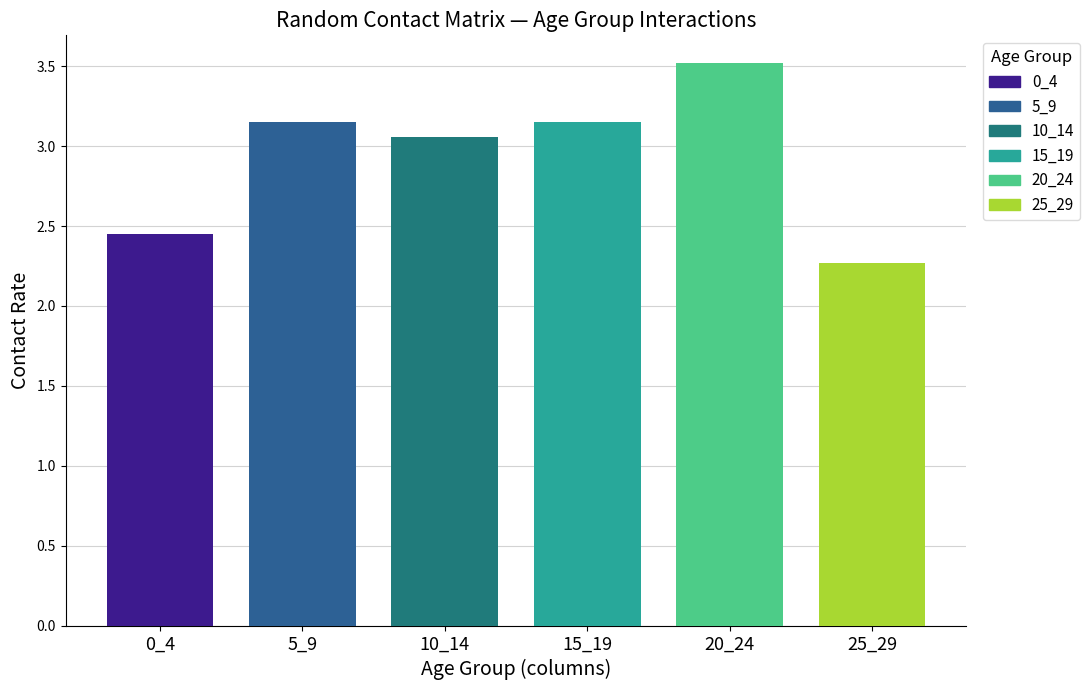

What are all the series names shown in the legend?

0_4, 5_9, 10_14, 15_19, 20_24, 25_29